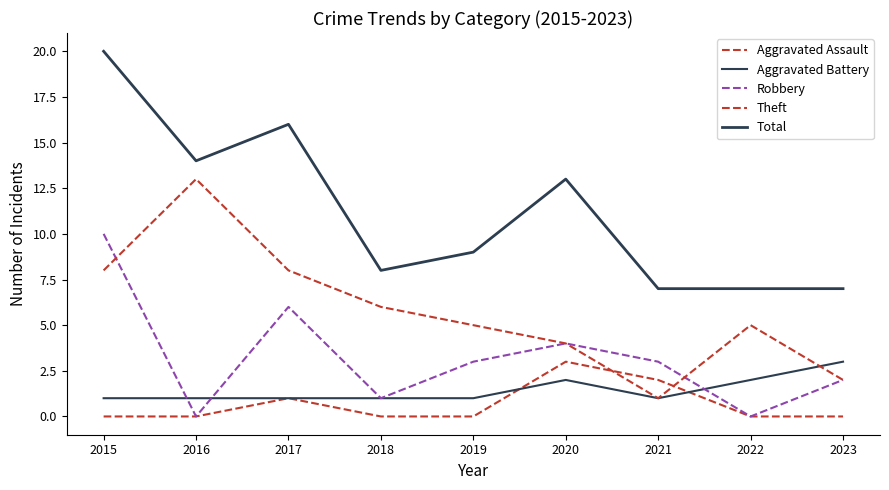

How many lines are shown in the chart?

5